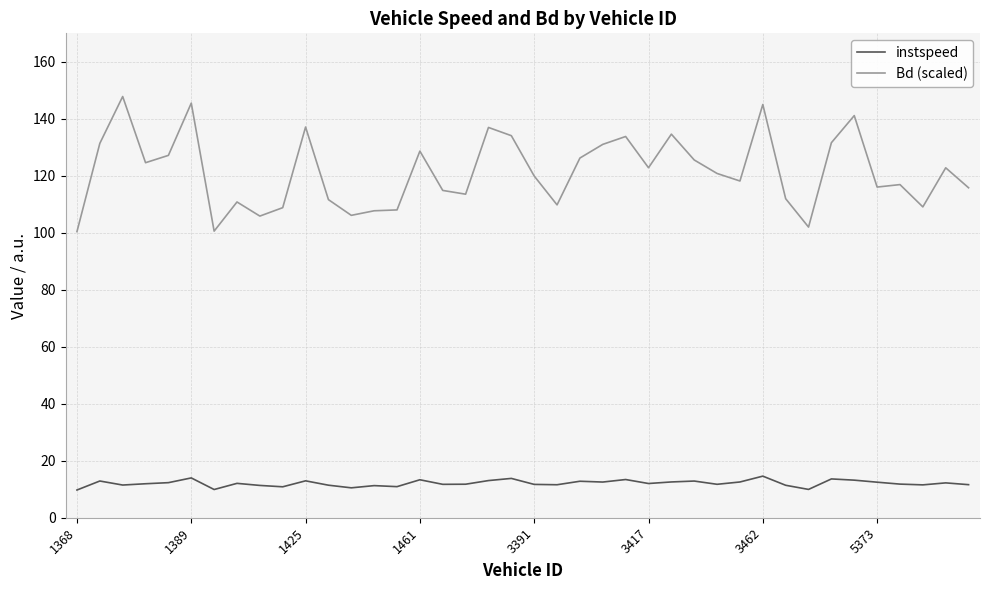

Which series has the largest total across all categories?

Bd (scaled)